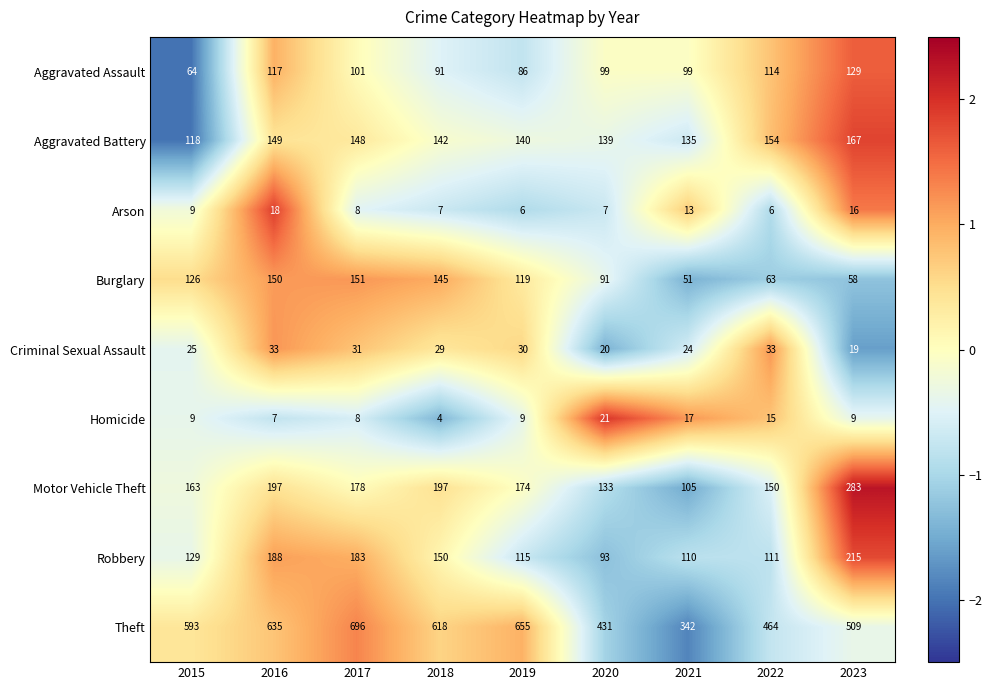

Rank the categories by Burglary value from lowest to highest.

2021, 2023, 2022, 2020, 2019, 2015, 2018, 2016, 2017